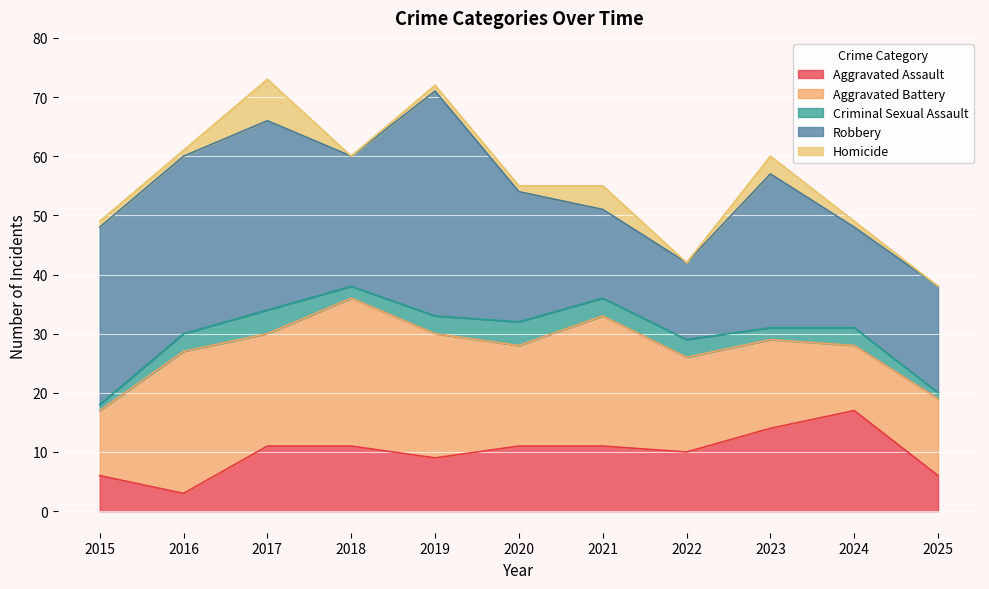

List the labels in order of Homicide value, largest first.

2017, 2021, 2023, 2015, 2016, 2019, 2020, 2024, 2018, 2022, 2025